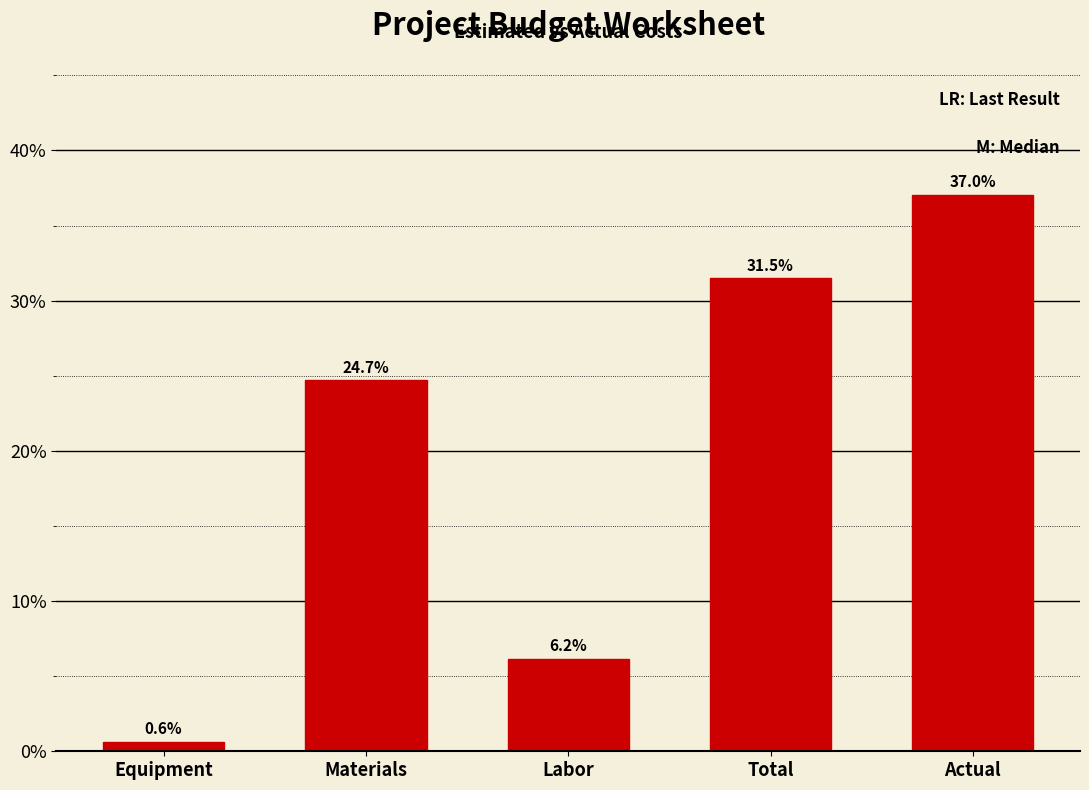

Reading left to right, what are all the values shown in this chart?

0.6	24.7	6.2	31.5	37.0